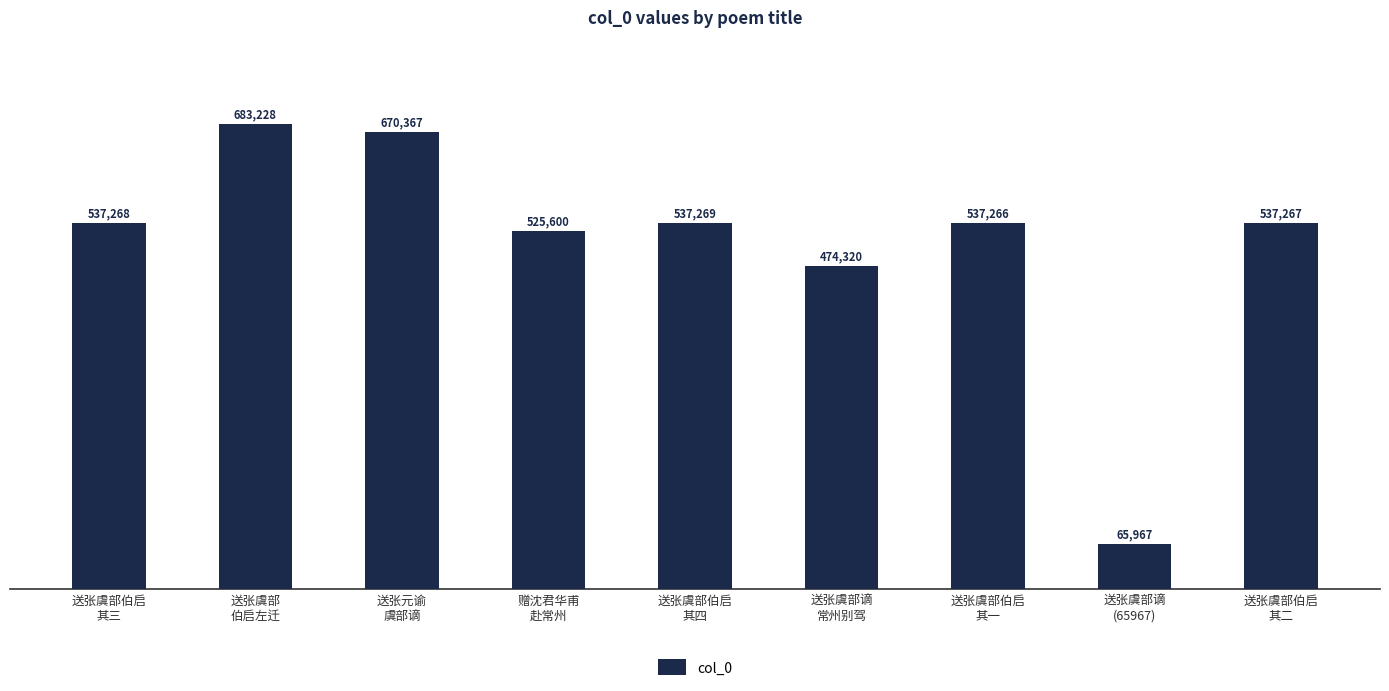

Reading left to right, extract all data points from this chart.

送张虞部伯启
其三=537268	送张虞部
伯启左迁=683228	送张元谕
虞部谪=670367	赠沈君华甫
赴常州=525600	送张虞部伯启
其四=537269	送张虞部谪
常州别驾=474320	送张虞部伯启
其一=537266	送张虞部谪
(65967)=65967	送张虞部伯启
其二=537267